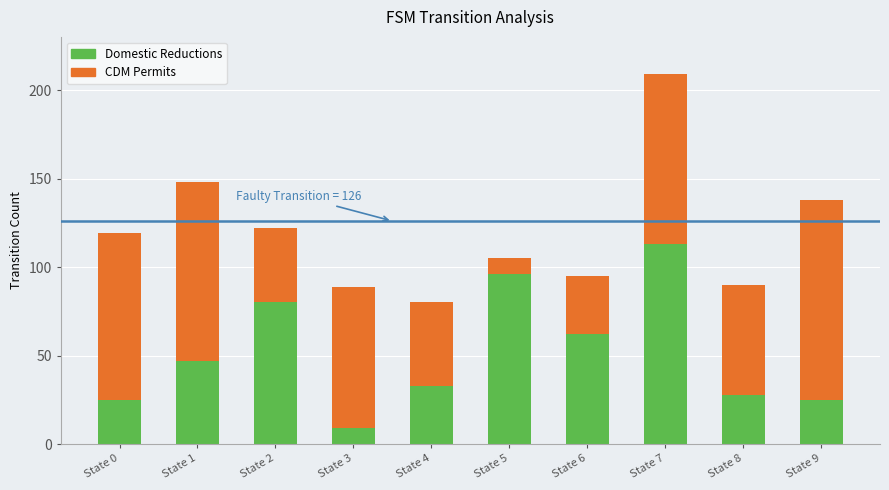

What is the sum of the Domestic Reductions values at State 2 and State 1?

127